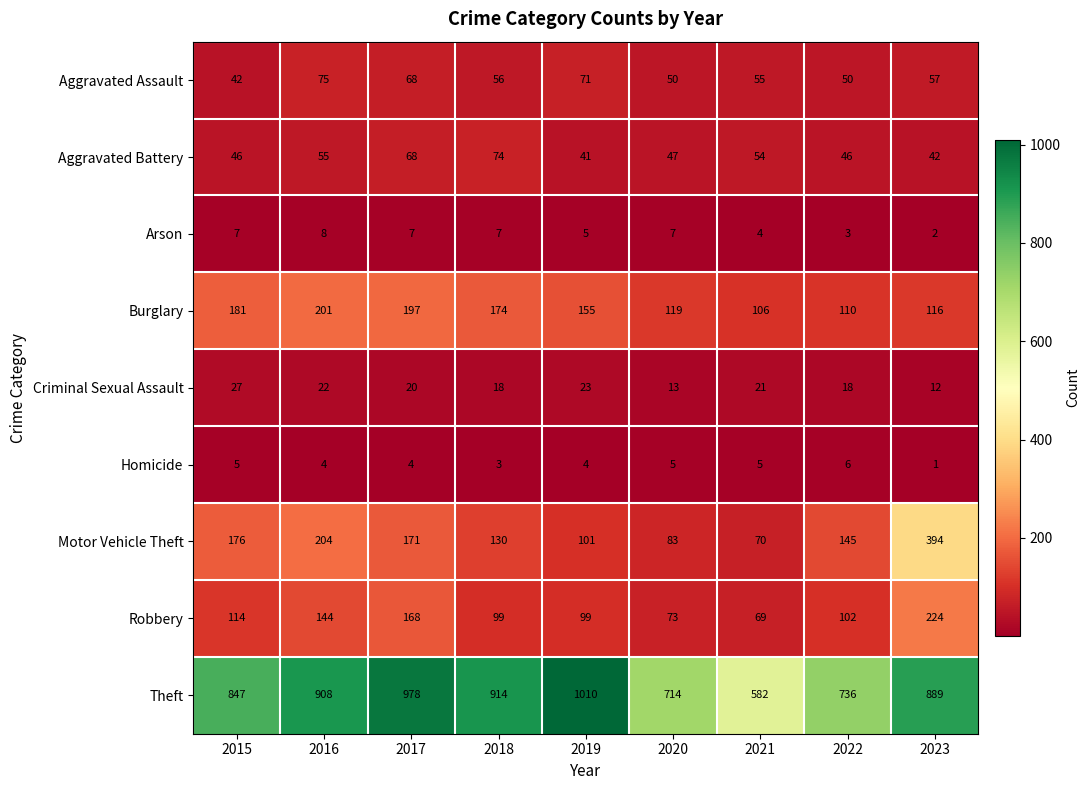

What is the spread (max minus min) of values at 2021?

578